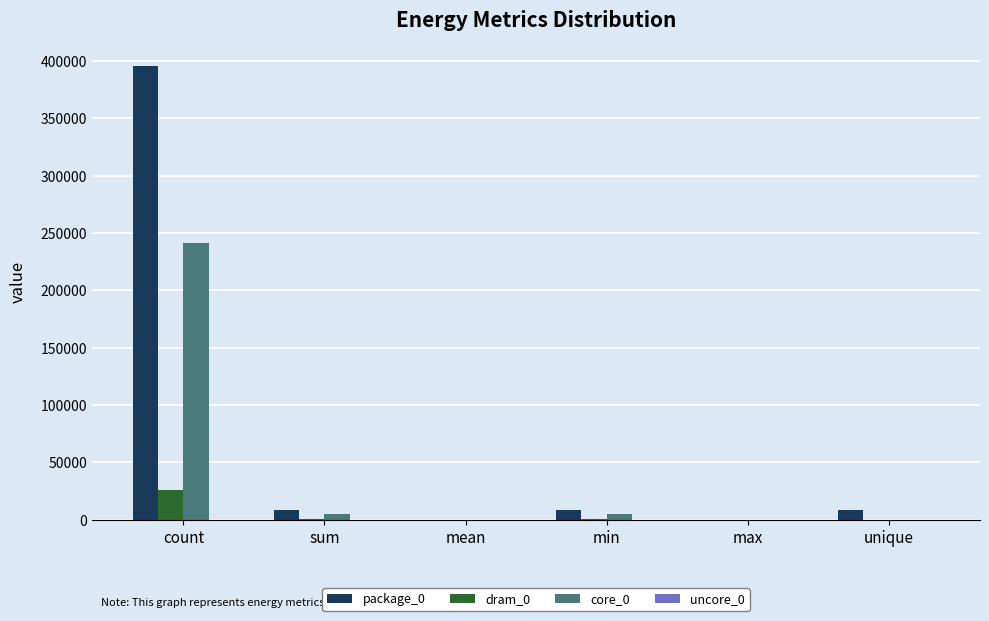

At which category is the sum across all series the highest?

count